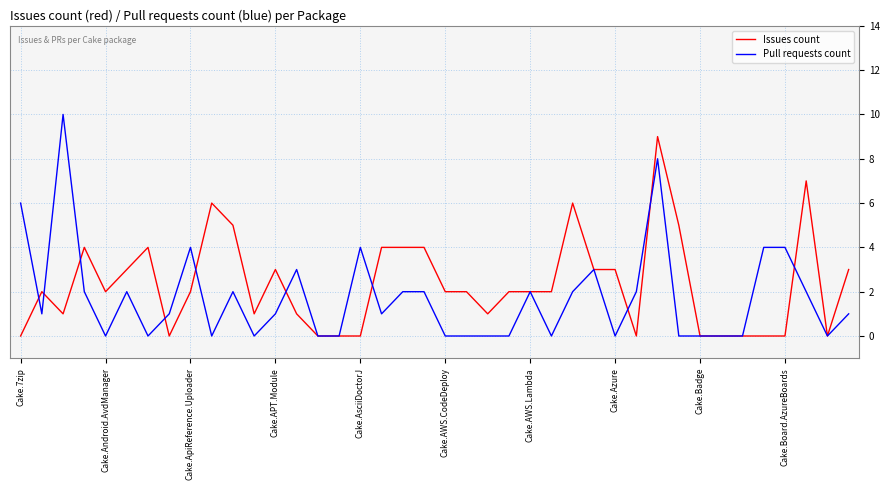

True or false: Pull requests count and Issues count intersect in this chart.

True